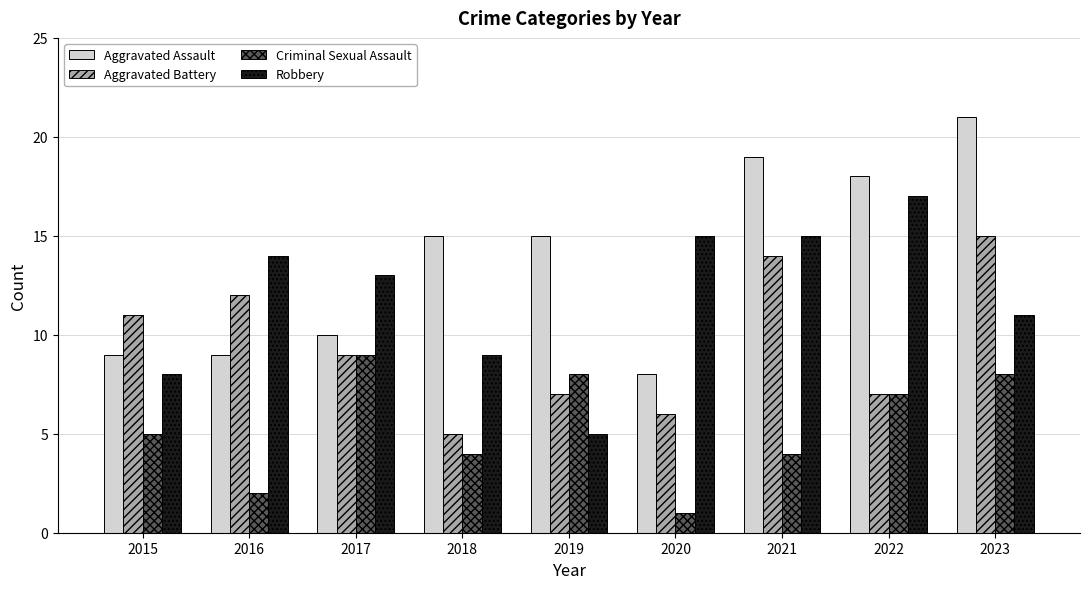

What are all the series names shown in the legend?

Aggravated Assault, Aggravated Battery, Criminal Sexual Assault, Robbery